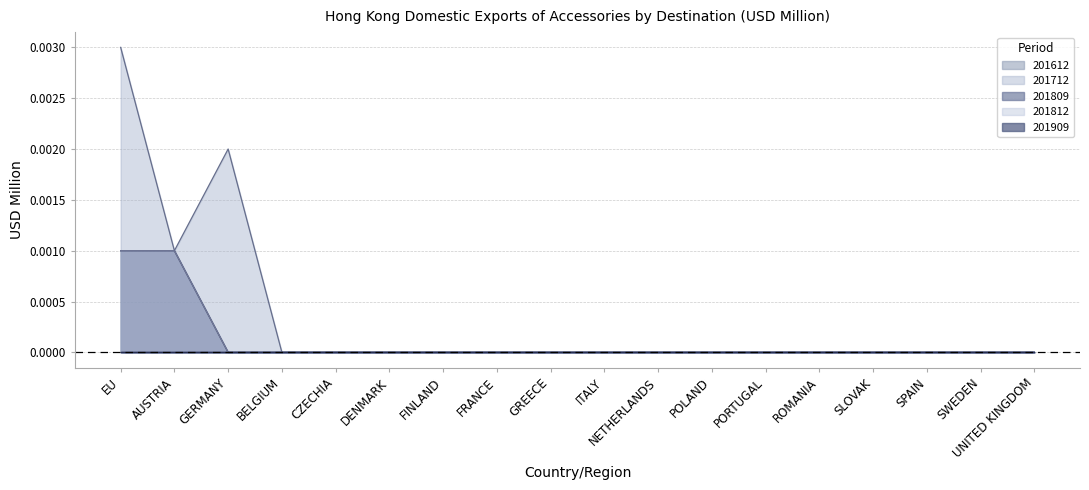

What position from the right is AUSTRIA?

17